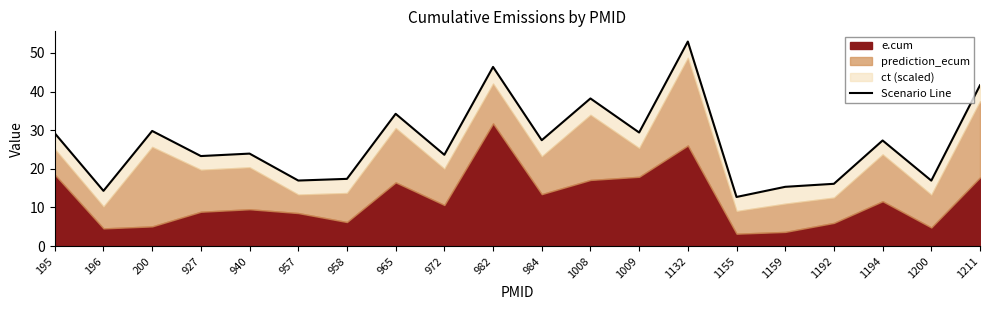

How many lines are shown in the chart?

1